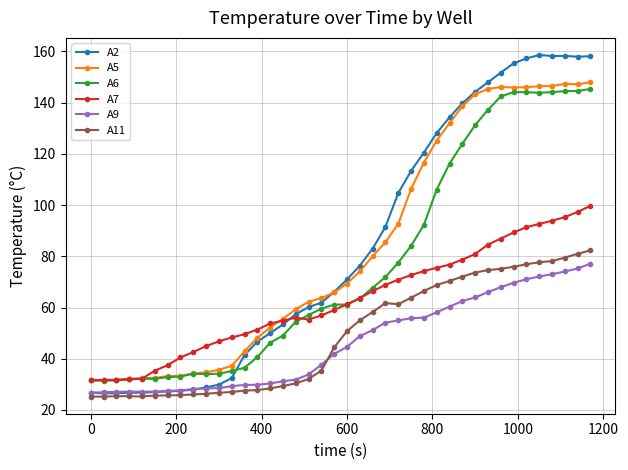

True or false: A5 and A9 cross at least once.

False